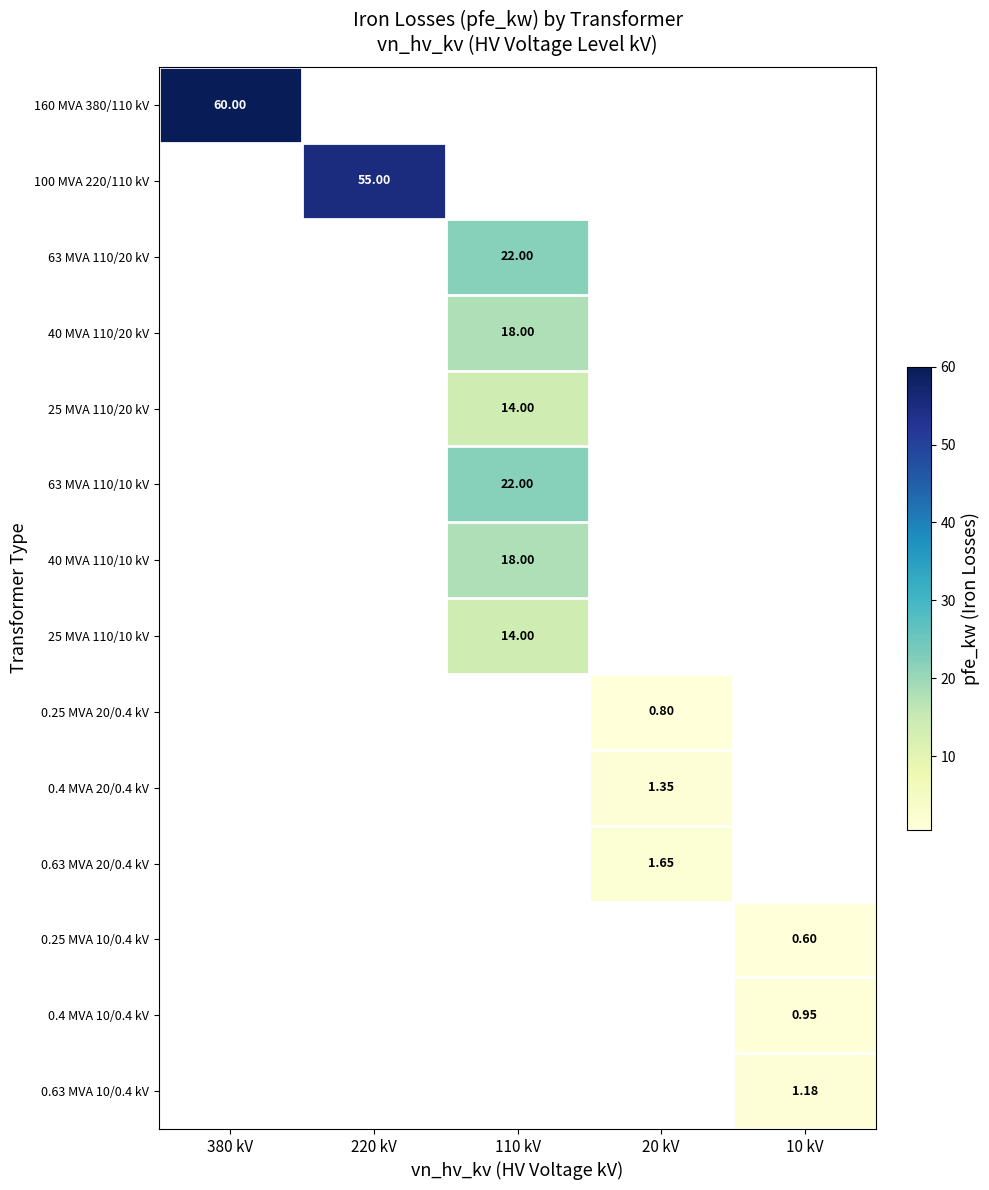

Count the number of categories in the chart.

5